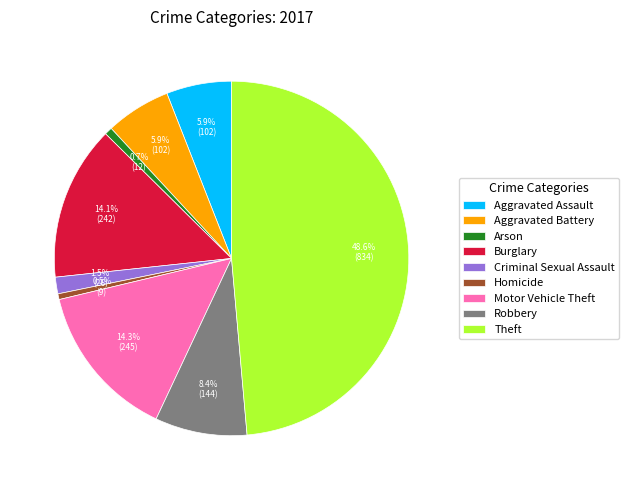

Which category has the biggest portion of the pie?

Theft